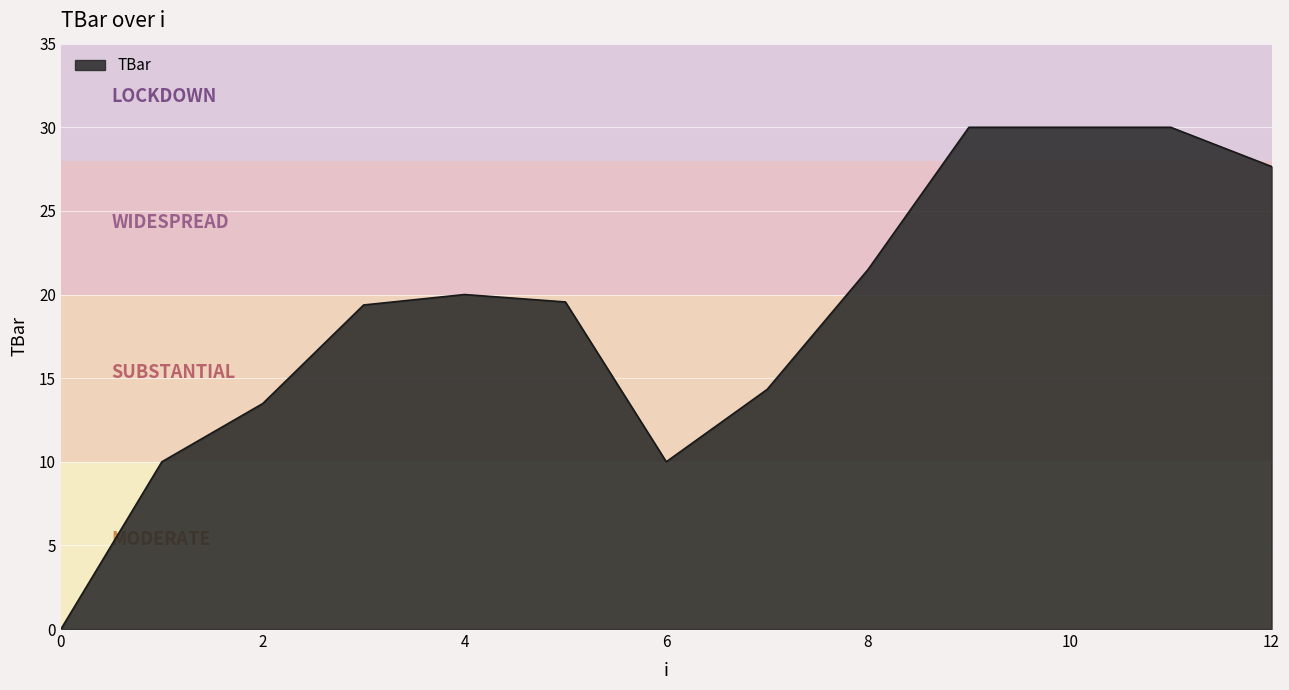

What is the greatest value displayed?

30.0